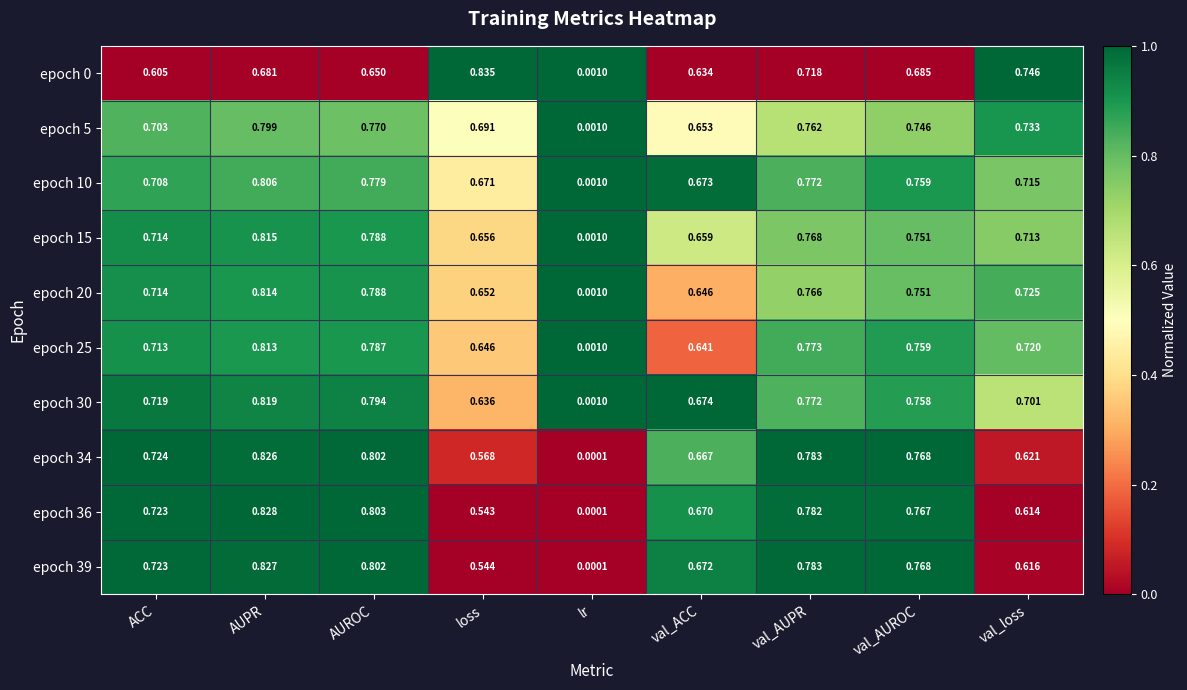

At how many categories does at least one series exceed 0?

9